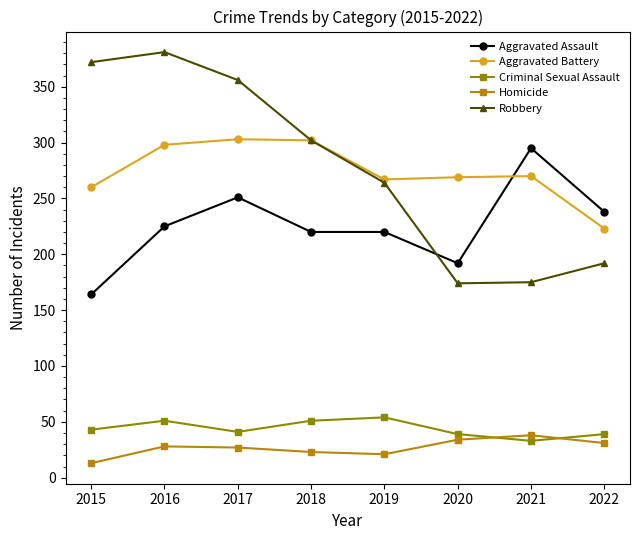

What value does the Homicide series have at 2017?

27